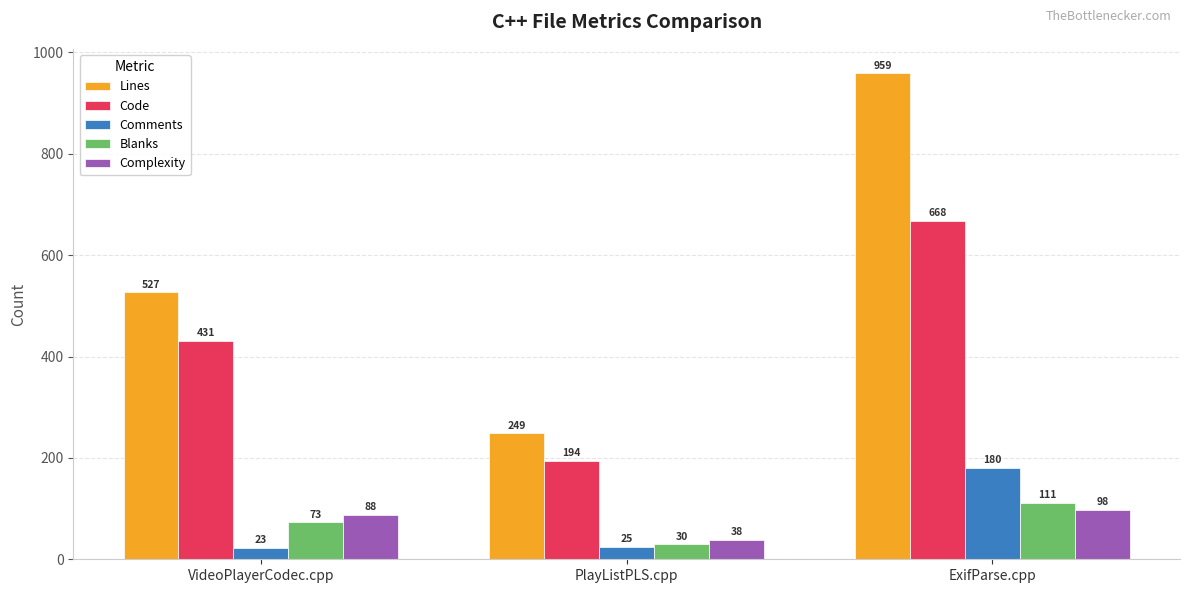

Is it true that Lines equals 527 at VideoPlayerCodec.cpp?

True